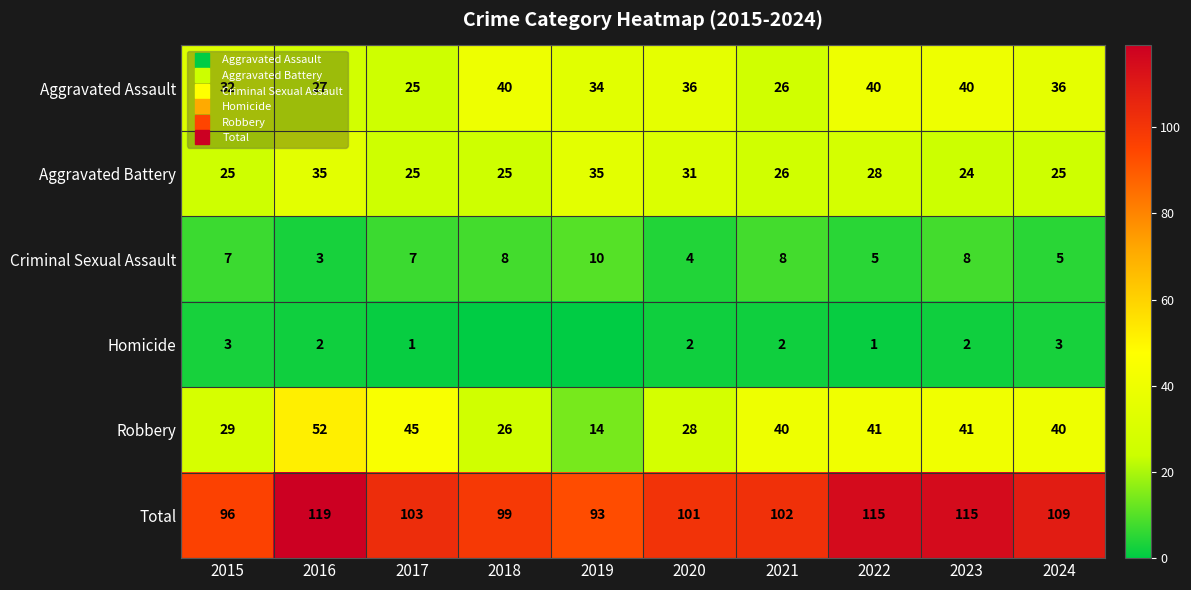

What is the spread (max minus min) of values at 2019?

93